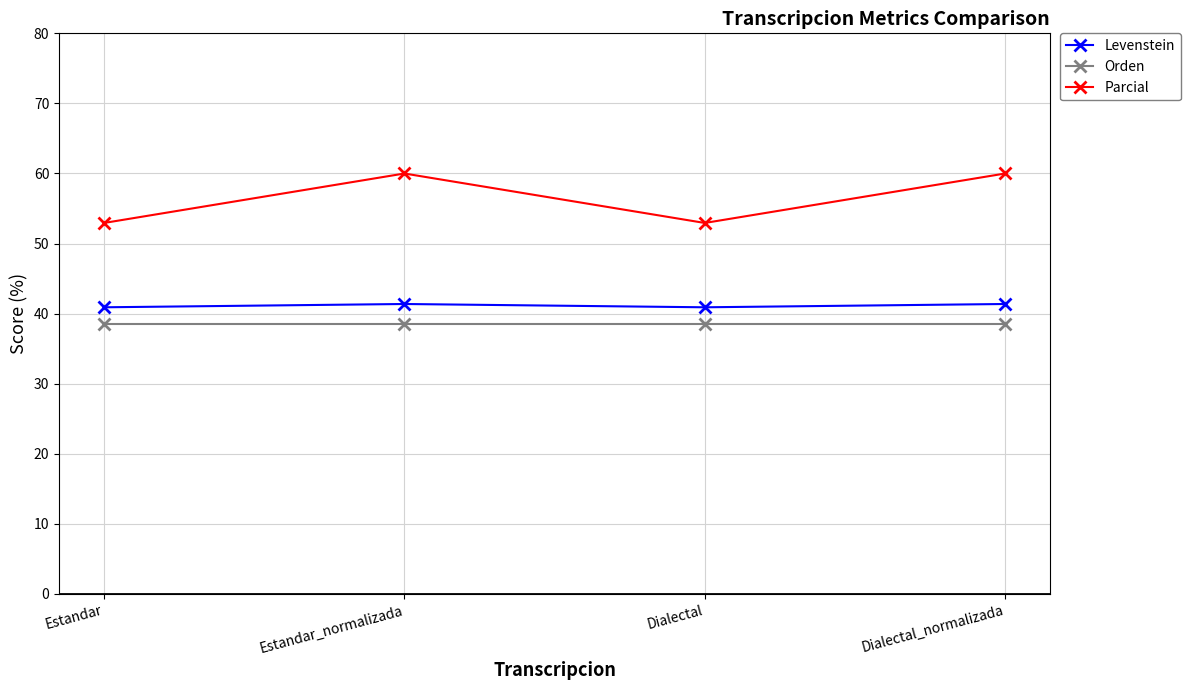

What is the maximum value shown in the chart?

60.0